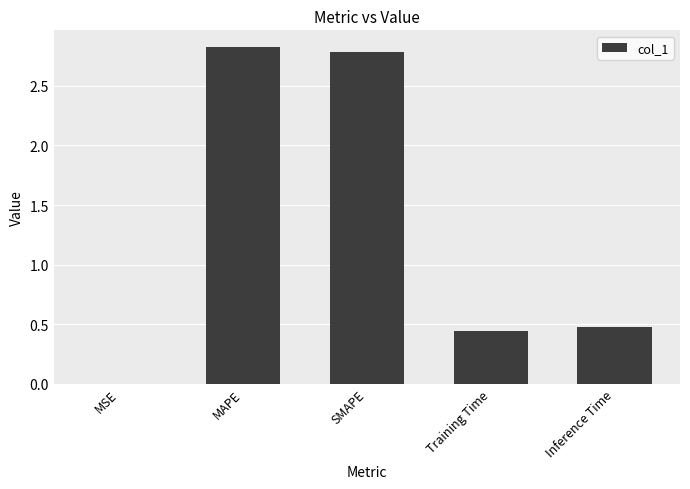

What is the change in value from MSE to SMAPE?

+2.8